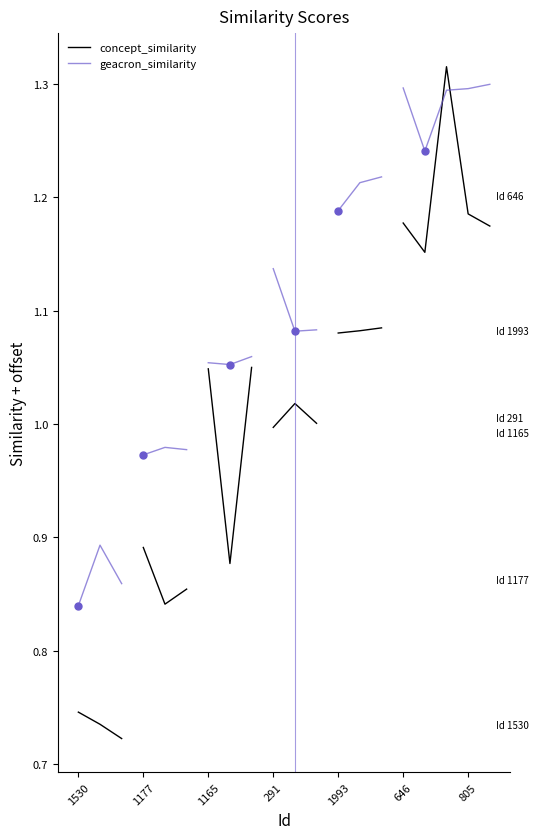

What is the total value across all series at 1530?

1.6